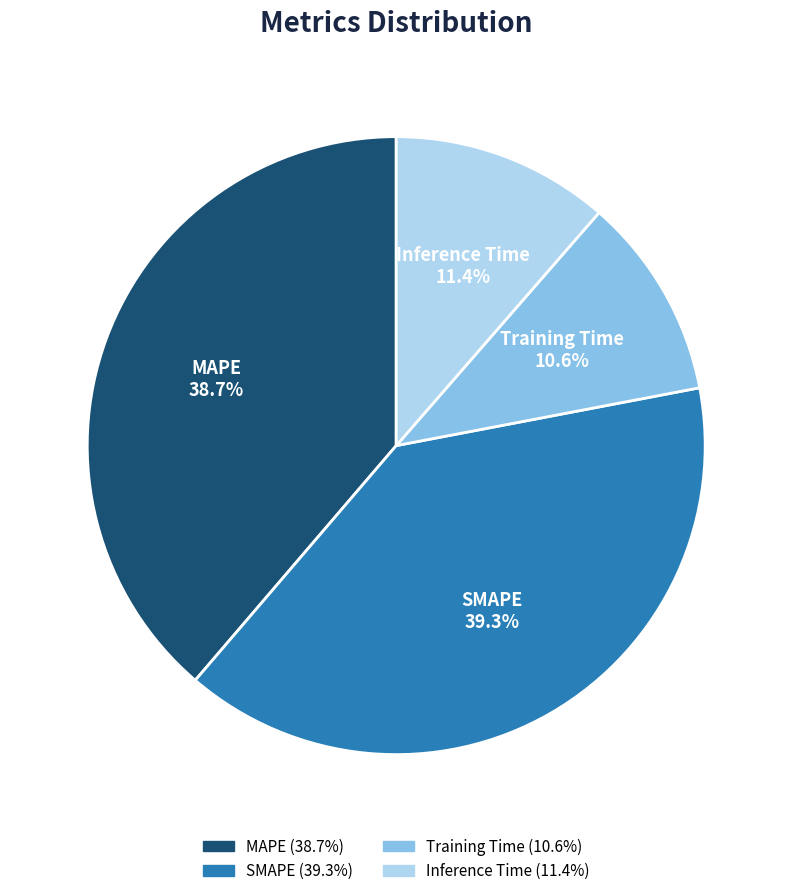

How many slices are in this pie chart?

4